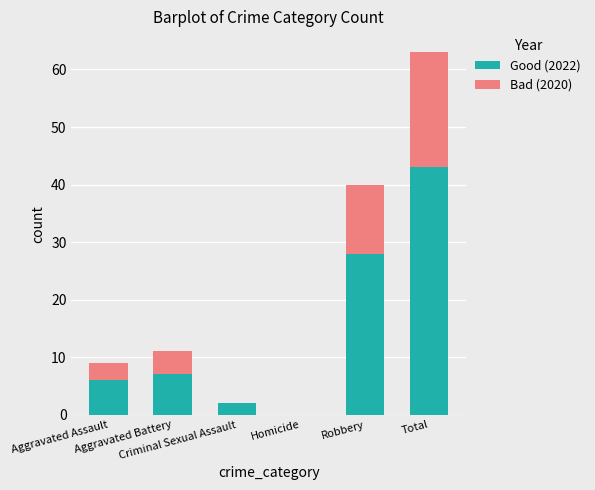

How many distinct data groups are displayed?

2